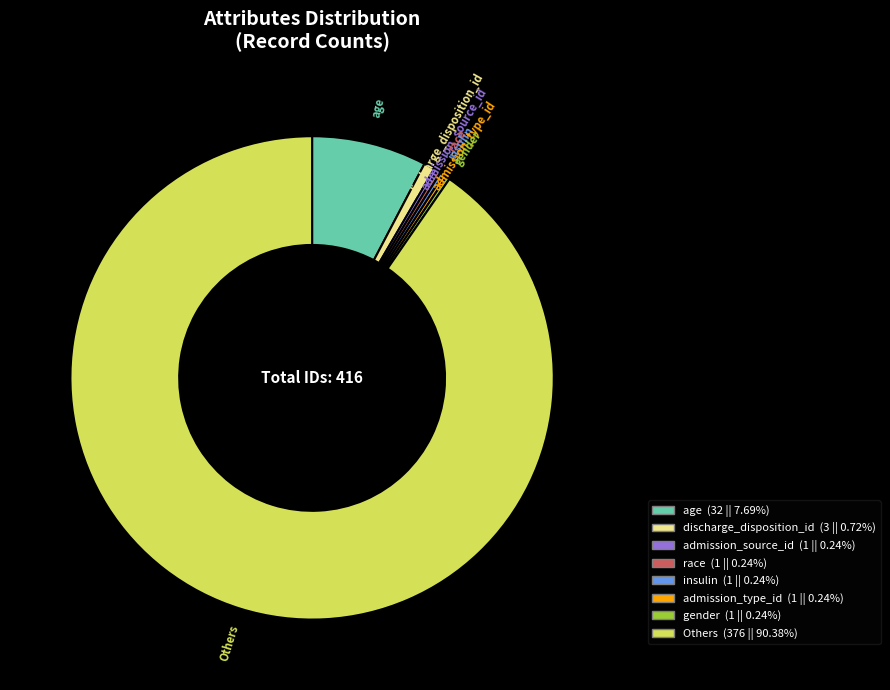

Does any single category account for the majority?

Yes